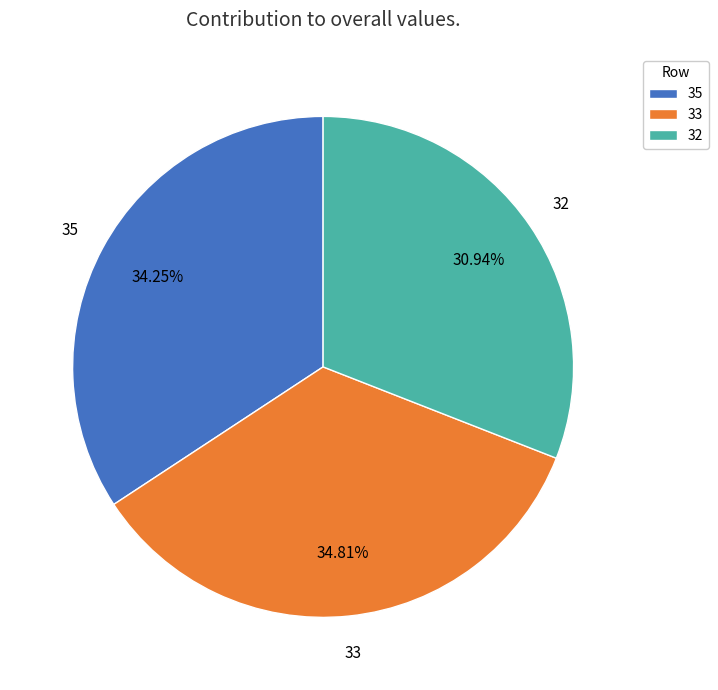

Rank the categories by value from highest to lowest.

33, 35, 32